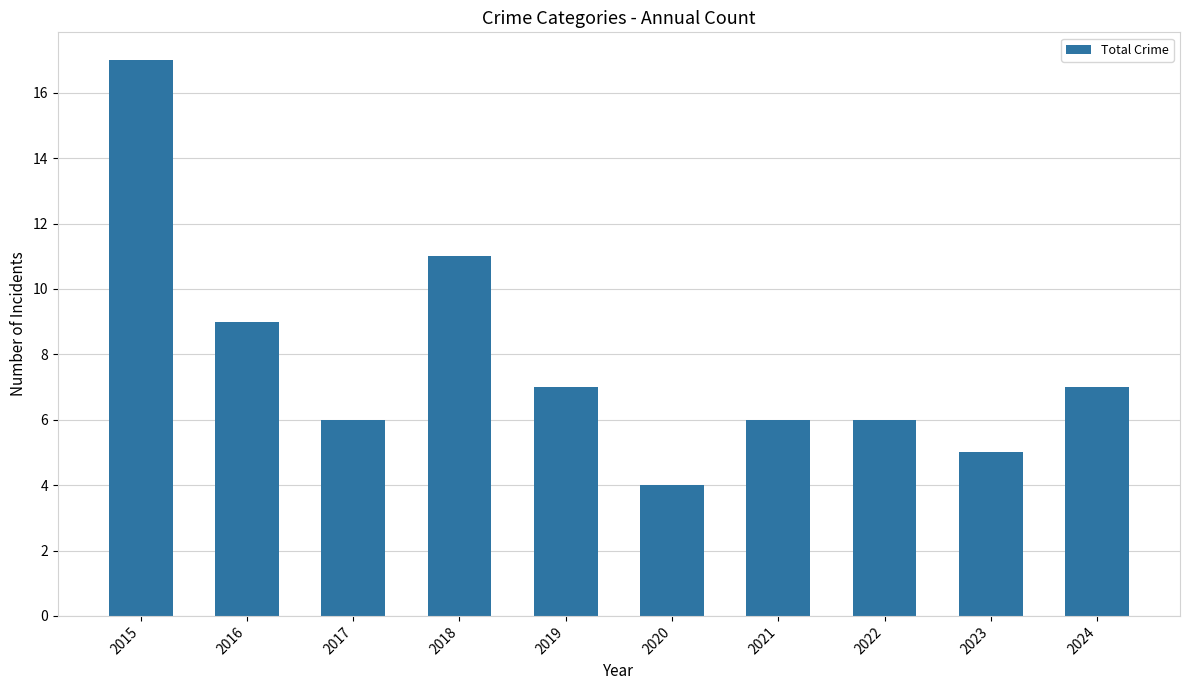

What is the greatest value displayed?

17